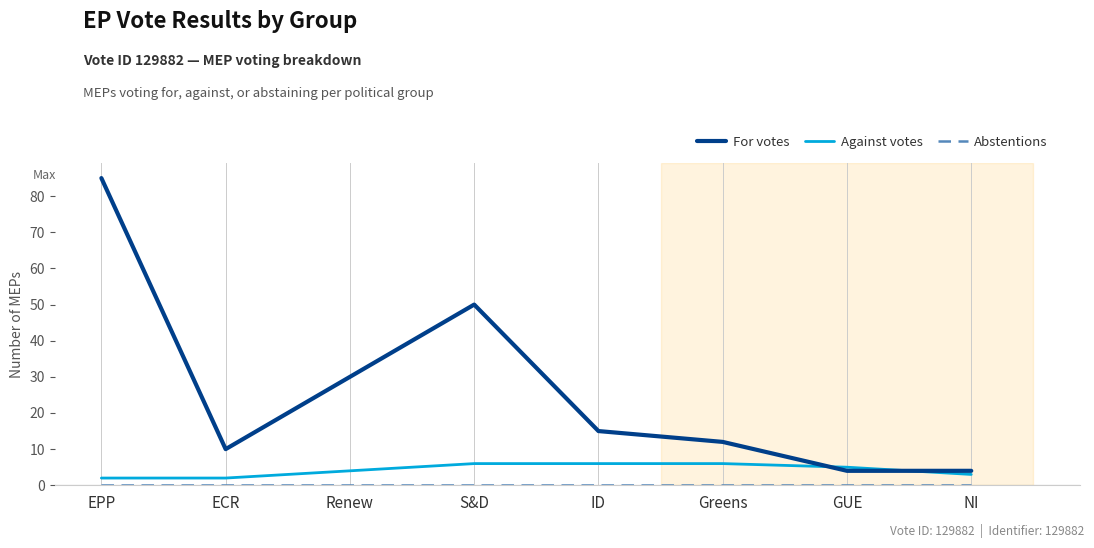

What position from the right is Renew?

6